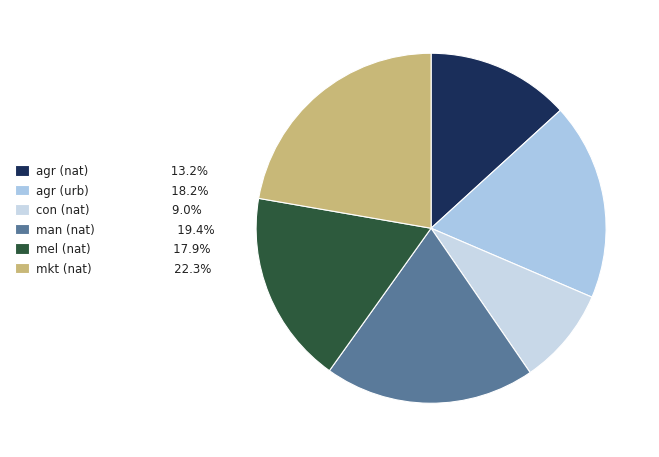

How many slices are in this pie chart?

6